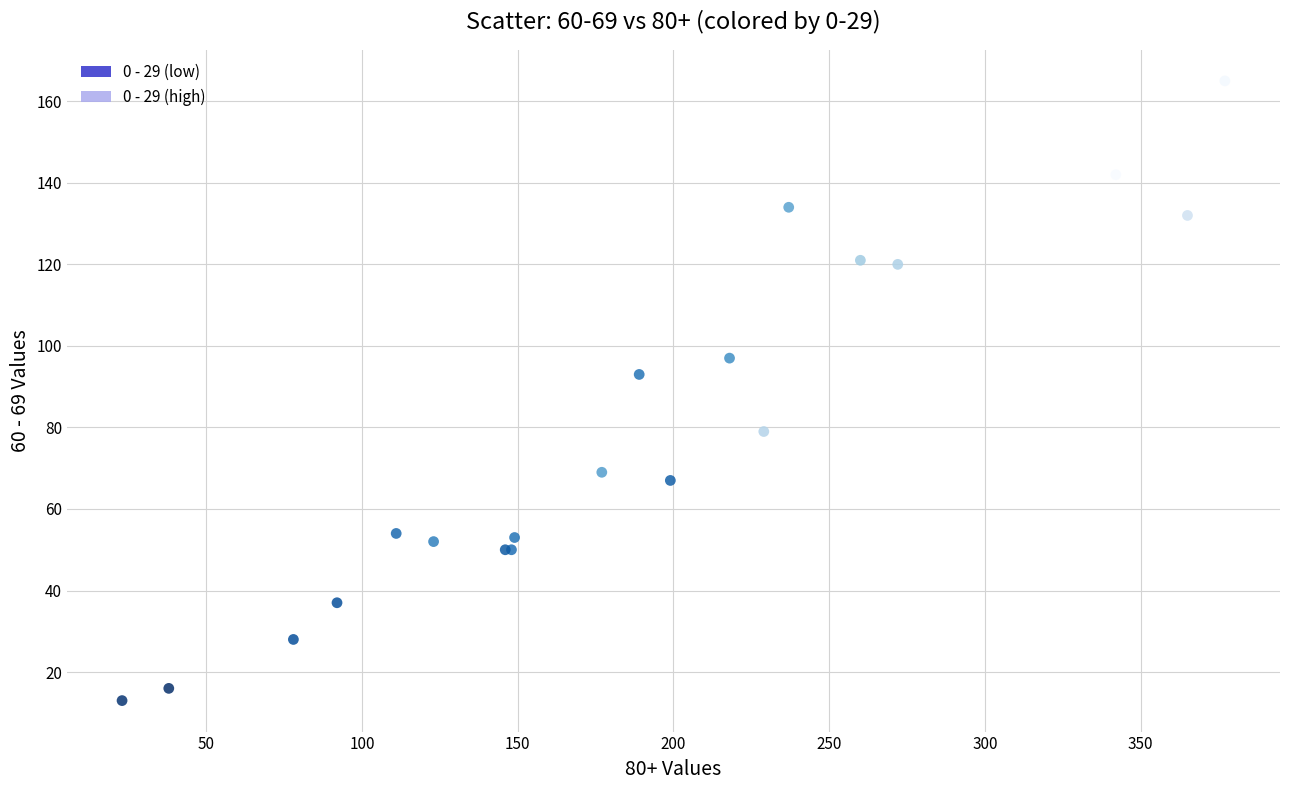

What Y value in the scatter plot is closest to 89?

93